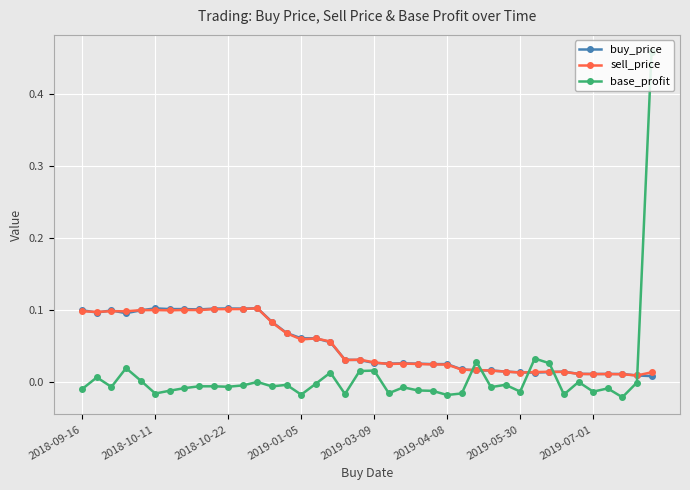

Which series has the largest range (max minus min)?

base_profit